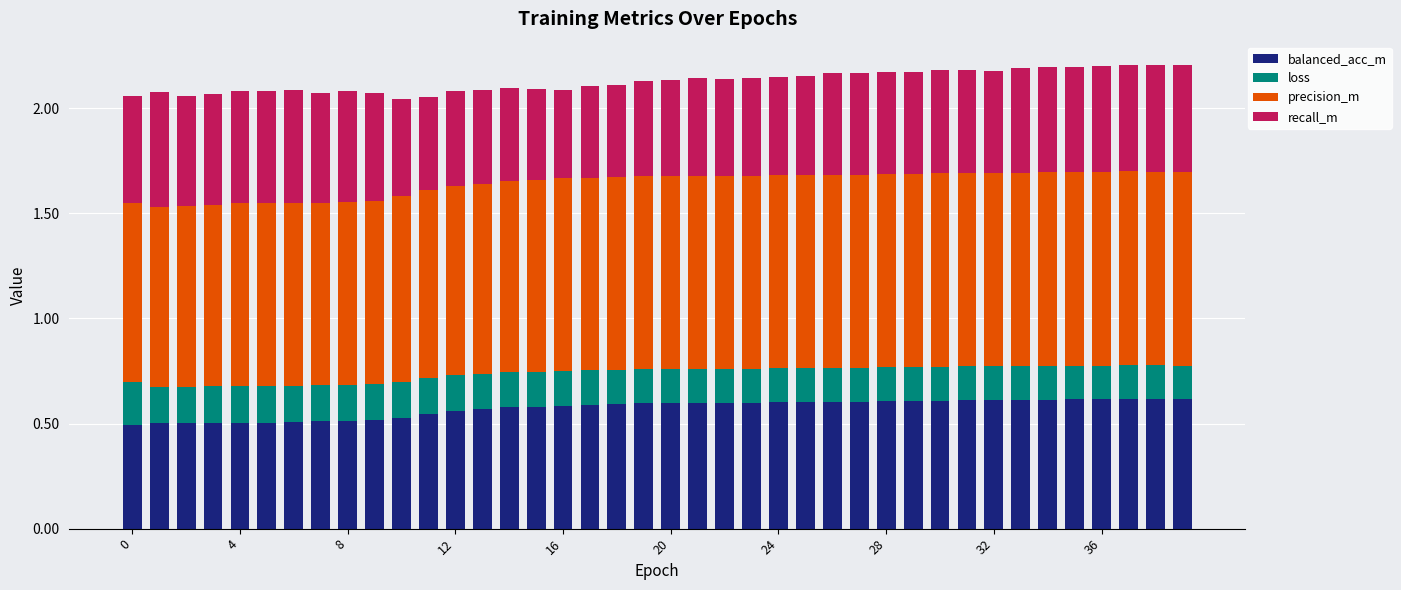

What are all the series names shown in the legend?

balanced_acc_m, loss, precision_m, recall_m